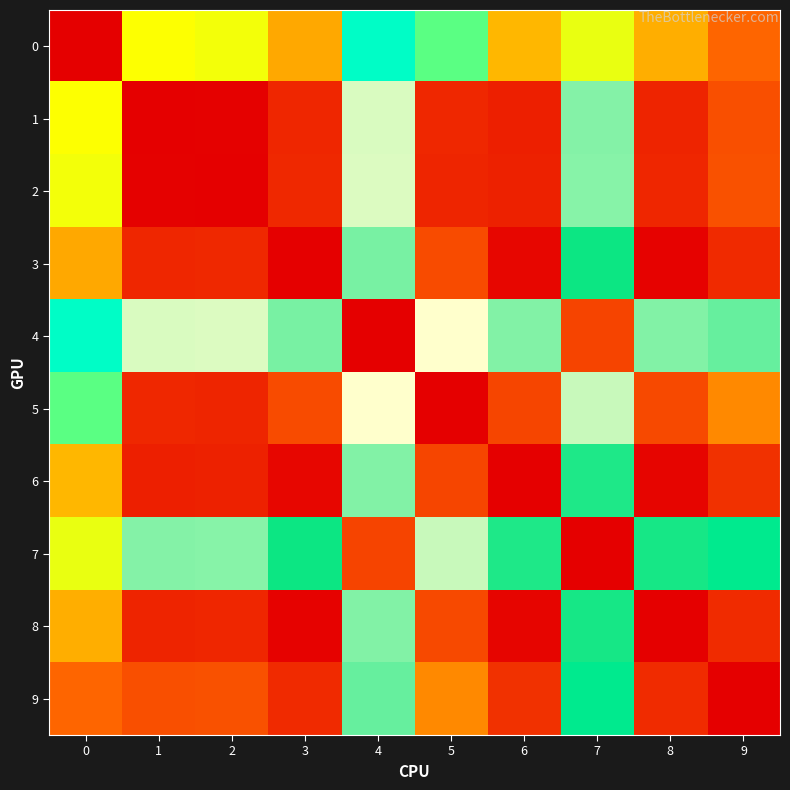

Reading right to left, extract all data points from this chart.

0: 9=21.5	8=28.5	7=37.0	6=29.3	5=43.1	4=47.7	3=28.0	2=36.6	1=36.2	0=0.0
1: 9=16.8	8=7.8	7=65.2	6=6.9	5=8.5	4=70.0	3=8.3	2=0.5	1=0.0	0=36.2
2: 9=17.3	8=8.2	7=65.4	6=7.3	5=8.1	4=70.1	3=8.7	2=0.0	1=0.5	0=36.6
3: 9=9.1	8=0.6	7=58.5	6=1.4	5=16.1	4=64.5	3=0.0	2=8.7	1=8.3	0=28.0
4: 9=63.5	8=65.0	7=14.6	6=65.1	5=72.2	4=0.0	3=64.5	2=70.1	1=70.0	0=47.7
5: 9=25.1	8=15.8	7=69.0	6=14.7	5=0.0	4=72.2	3=16.1	2=8.1	1=8.5	0=43.1
6: 9=10.5	8=1.2	7=59.4	6=0.0	5=14.7	4=65.1	3=1.4	2=7.3	1=6.9	0=29.3
7: 9=55.6	8=59.1	7=0.0	6=59.4	5=69.0	4=14.6	3=58.5	2=65.4	1=65.2	0=37.0
8: 9=9.3	8=0.0	7=59.1	6=1.2	5=15.8	4=65.0	3=0.6	2=8.2	1=7.8	0=28.5
9: 9=0.0	8=9.3	7=55.6	6=10.5	5=25.1	4=63.5	3=9.1	2=17.3	1=16.8	0=21.5